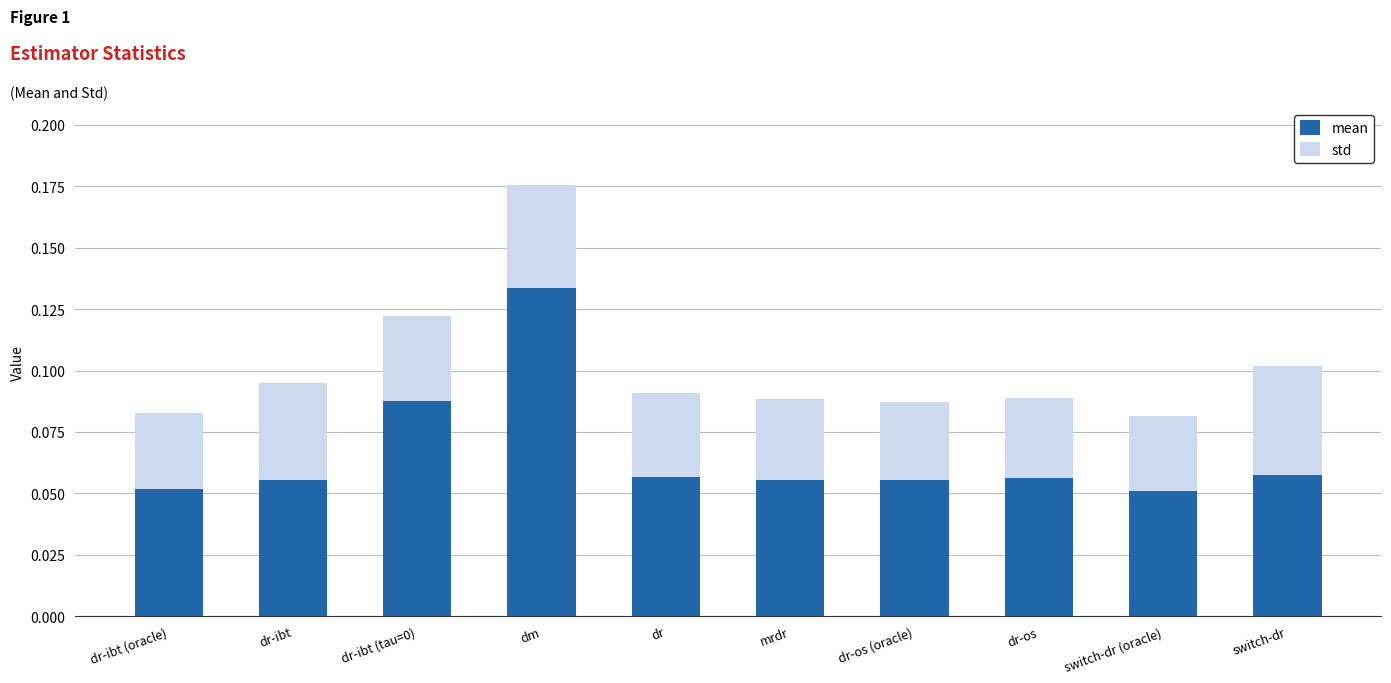

True or false: mean has a value of 0.0 at switch-dr.

False